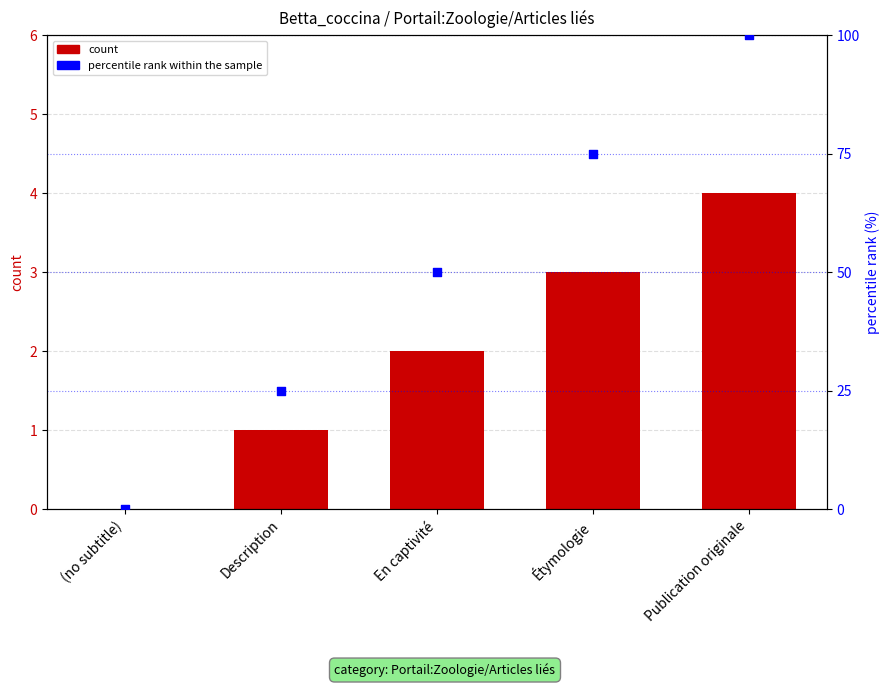

Which series has the largest Y range (max minus min)?

percentile rank within the sample